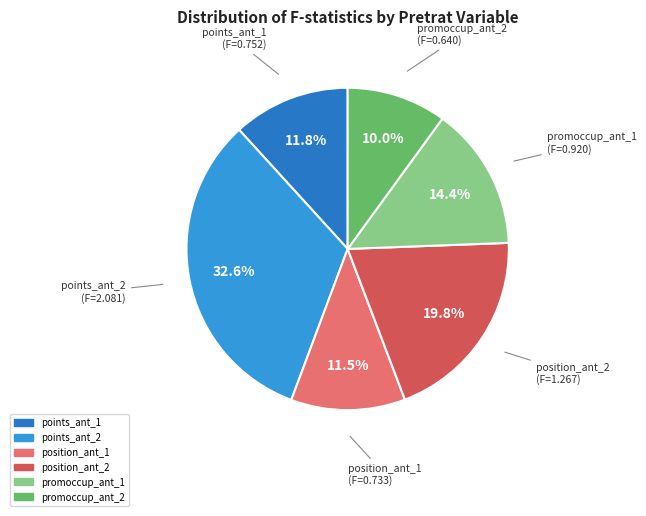

Does any single category account for the majority?

No